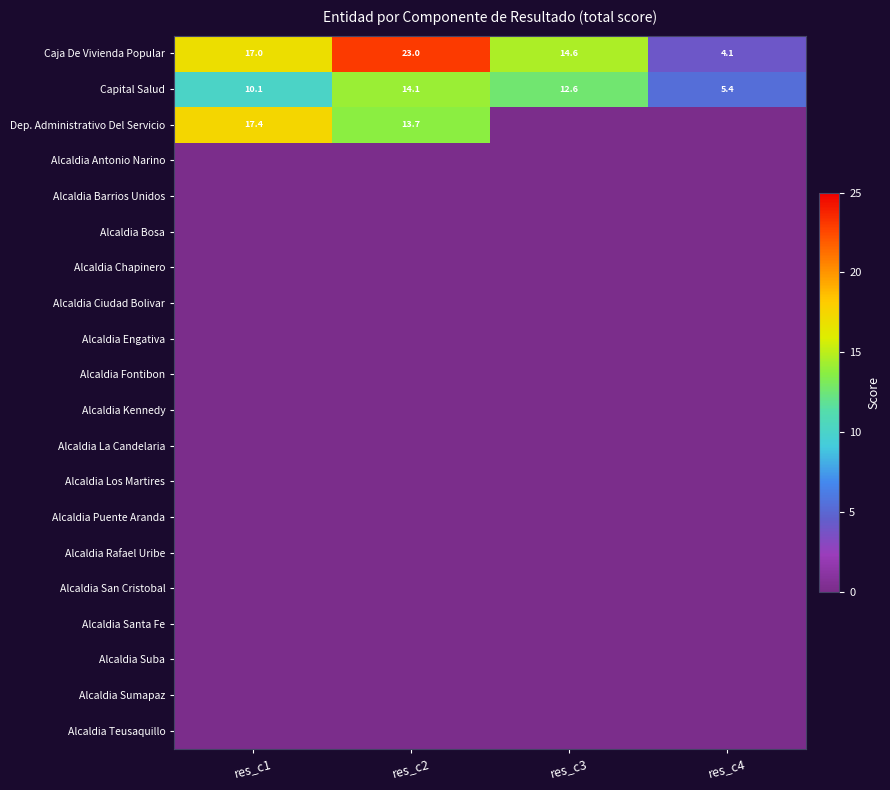

True or false: Capital Salud has a value of 14.1 at res_c2.

True